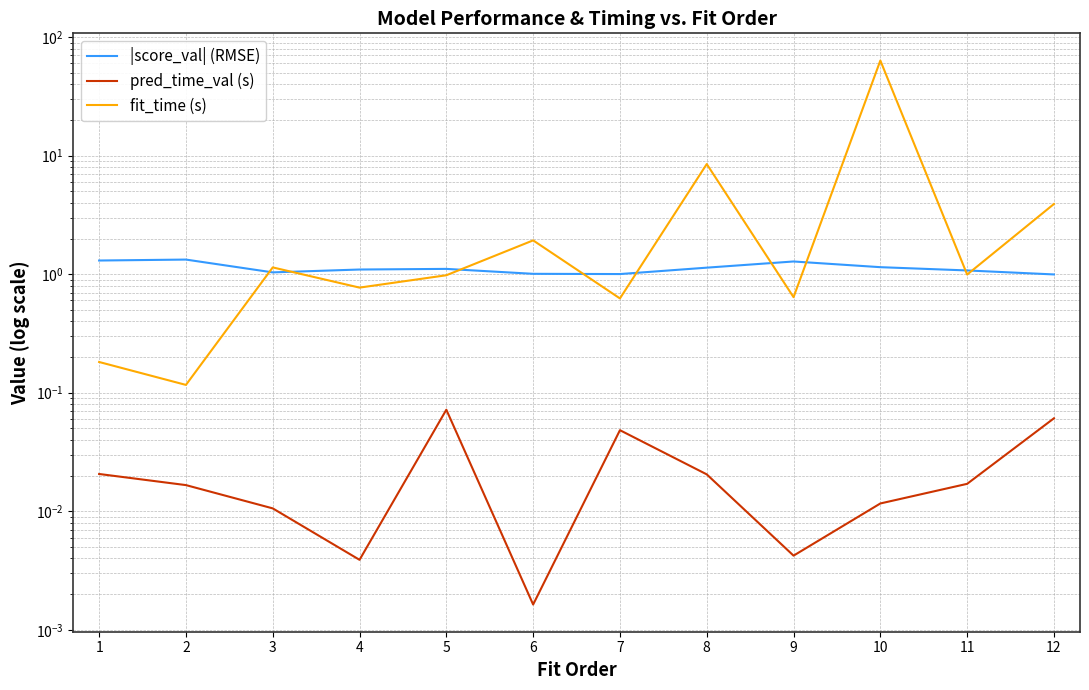

How many data points does each series have?

12